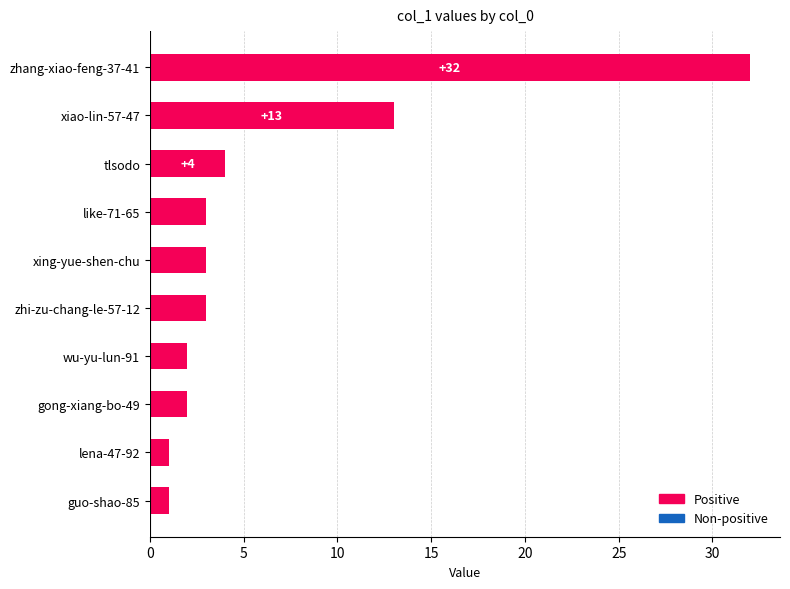

What is the maximum value shown in the chart?

32